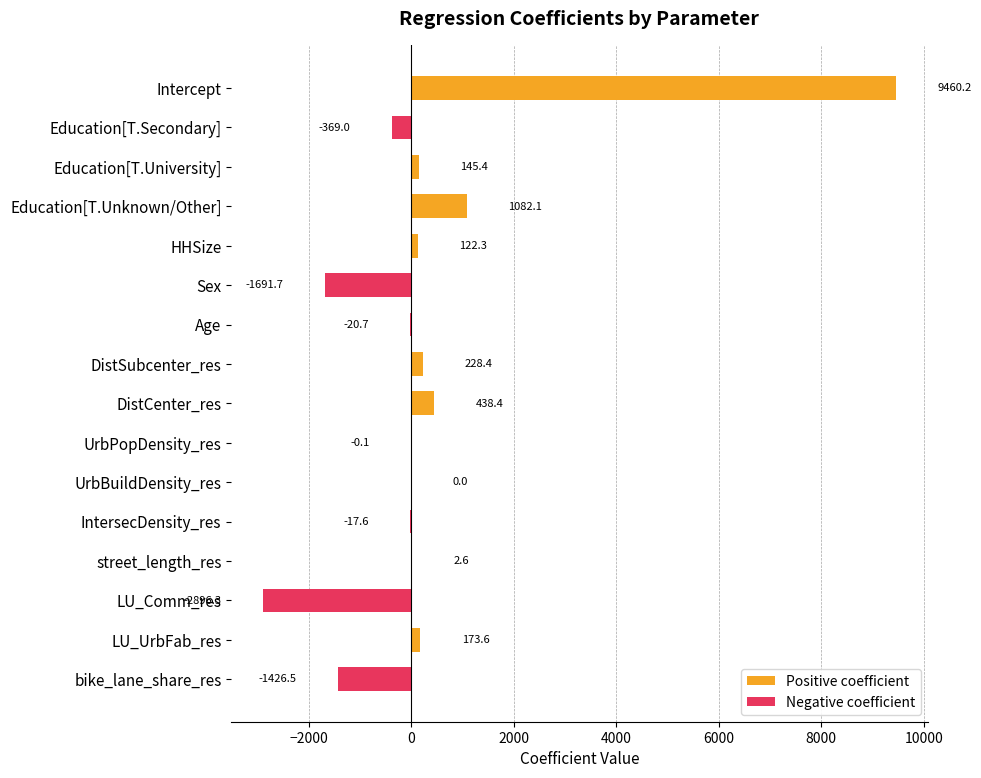

What is the value of the Negative coefficient bar at the 2nd from the left?

-369.0